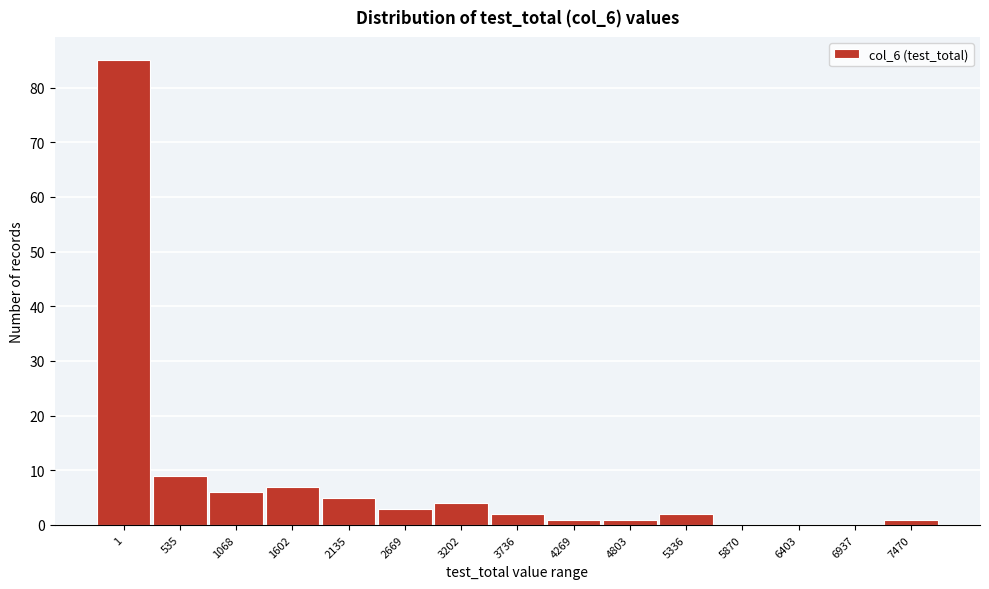

Reading left to right, list all the values displayed in this chart.

1=85	535=9	1068=6	1602=7	2135=5	2669=3	3202=4	3736=2	4269=1	4803=1	5336=2	5870=0	6403=0	6937=0	7470=1